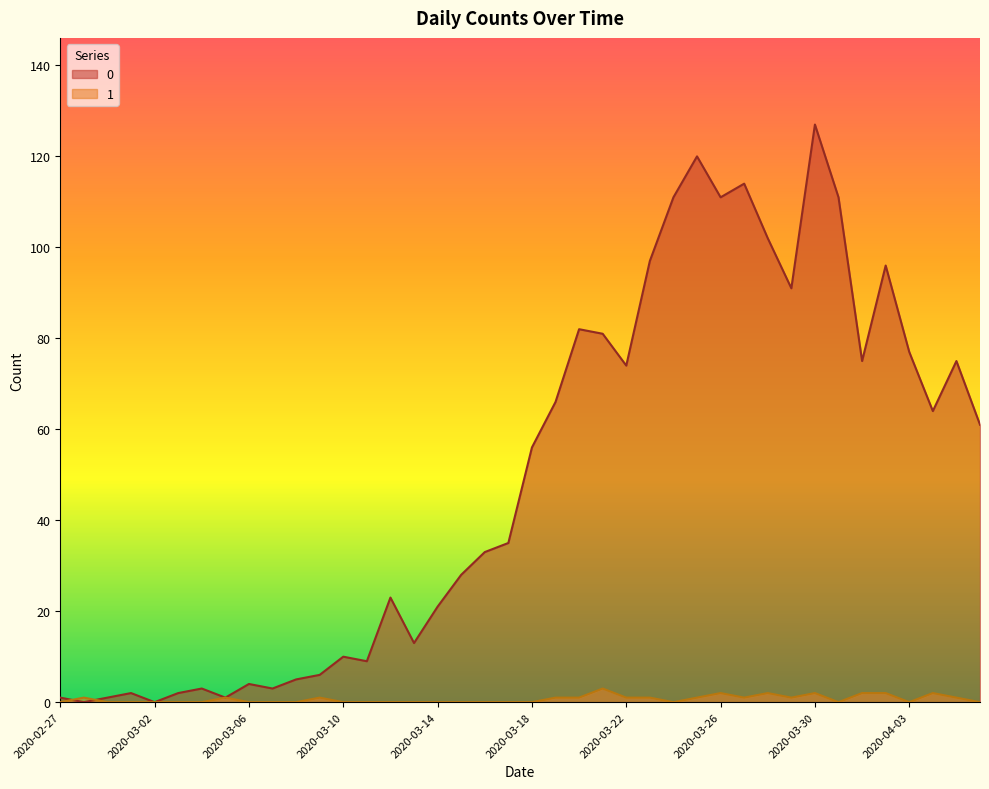

What is the label of the 35th point from the left?

2020-04-01